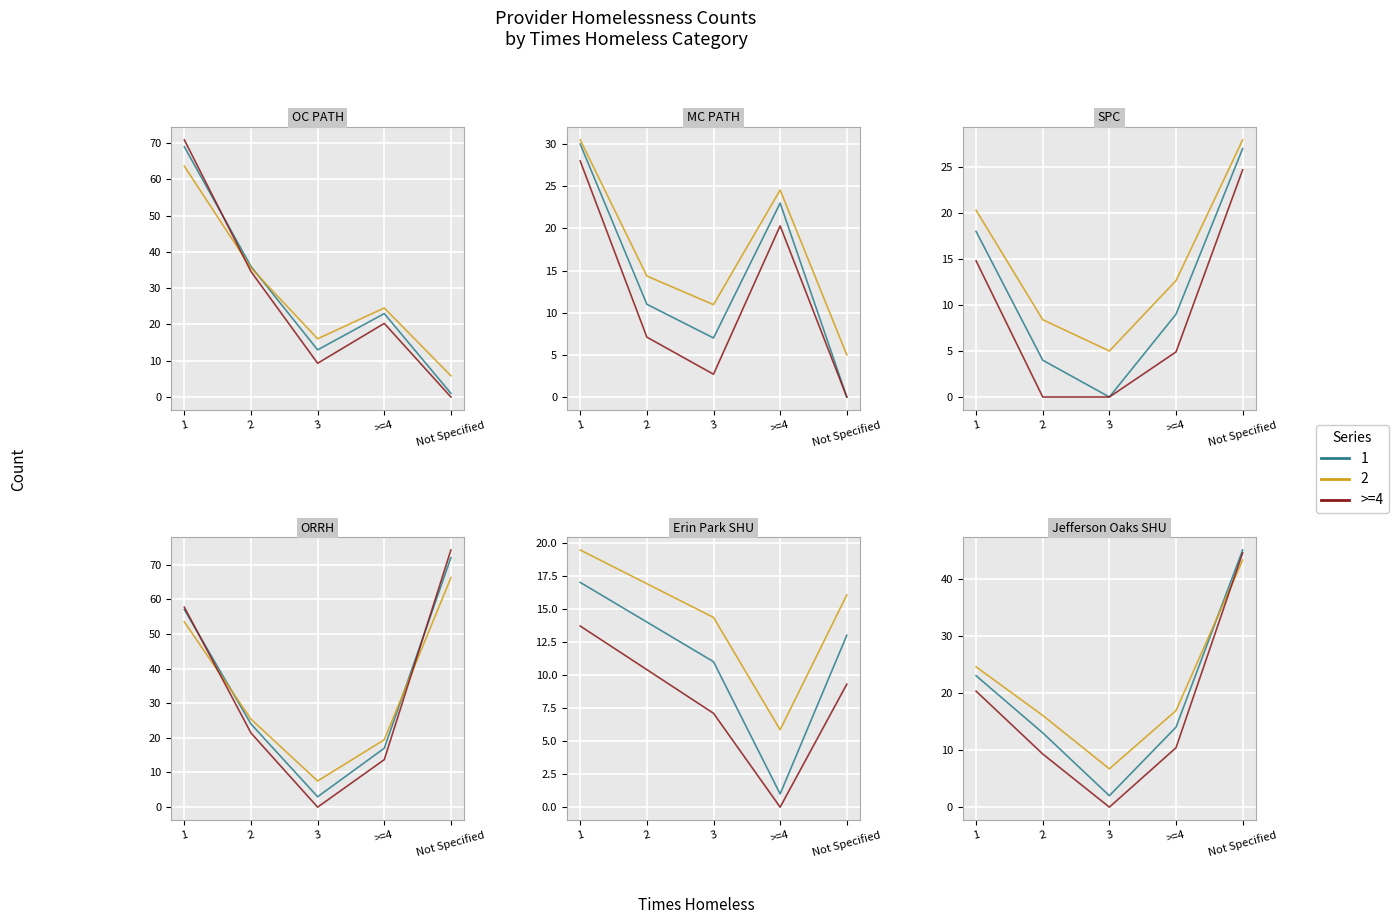

Rank the categories by value from lowest to highest.

3, 2, >=4, 1, Not Specified